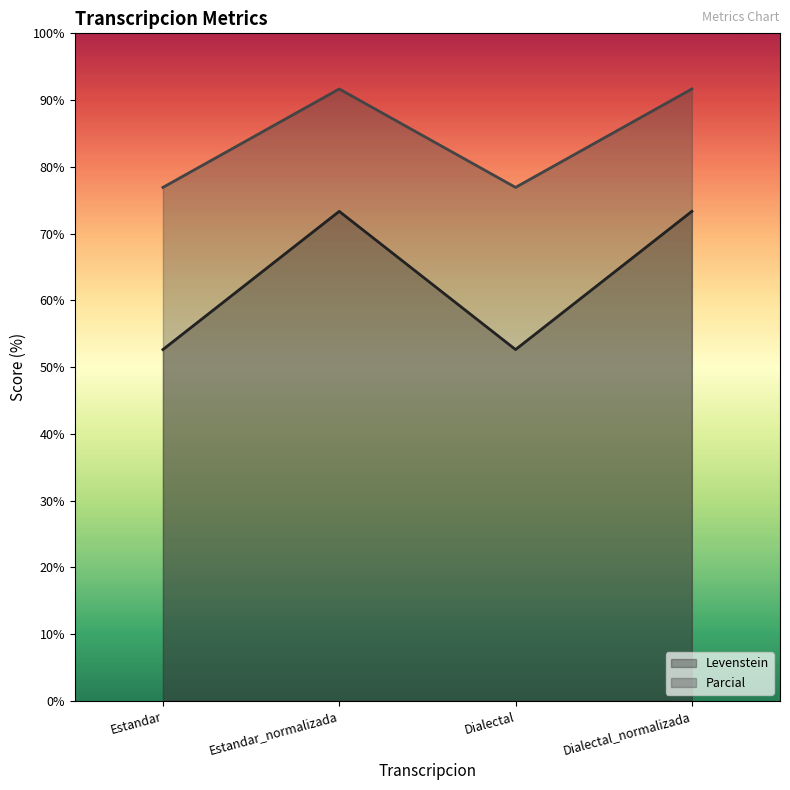

Rank the series by their average value, from highest to lowest.

Parcial, Levenstein